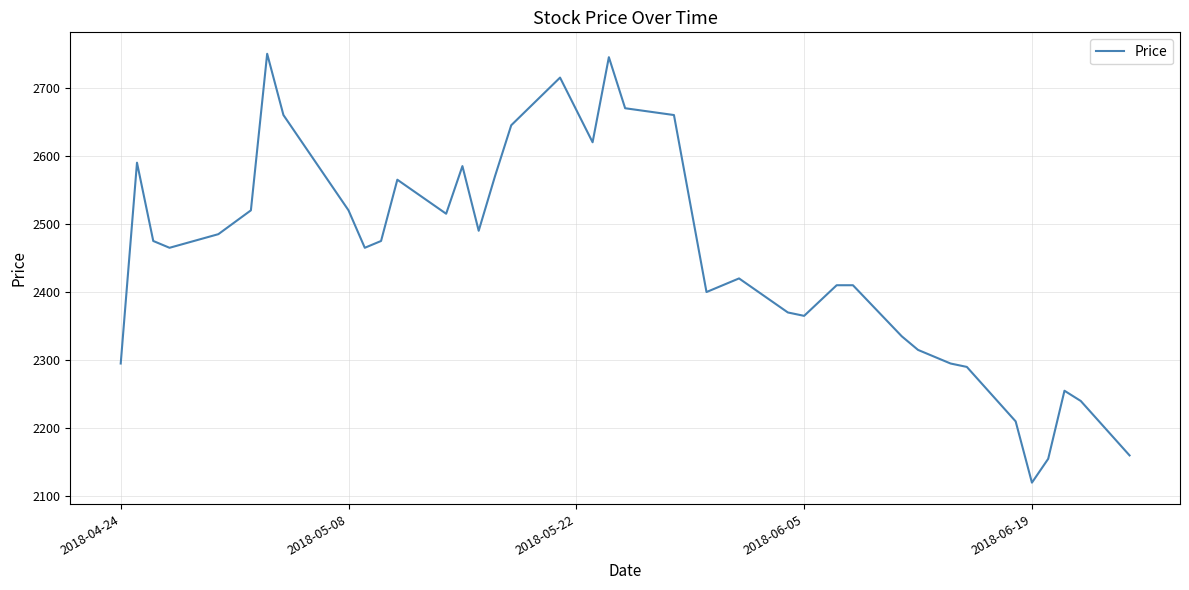

What is the difference between the maximum and minimum values?

630